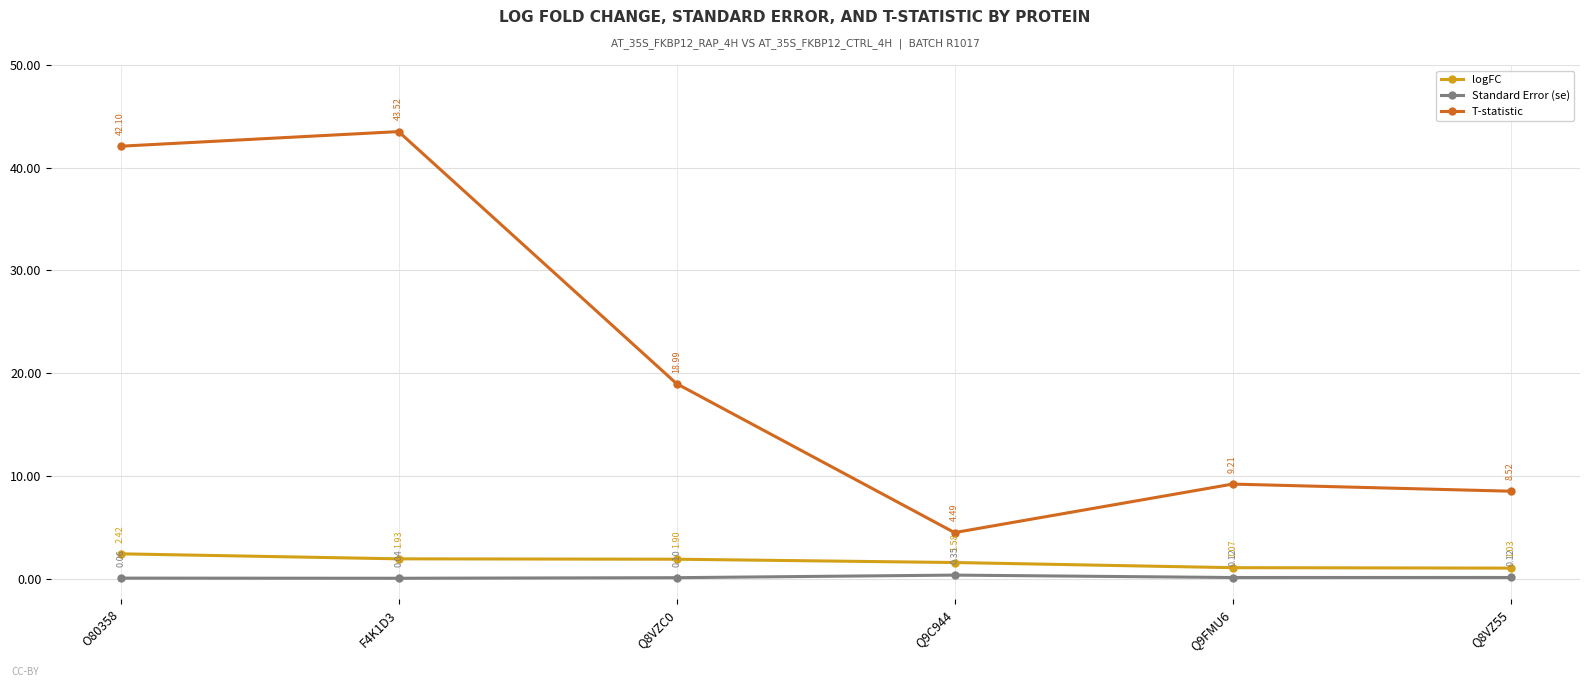

List the series in order of their peak value, lowest first.

Standard Error (se), logFC, T-statistic